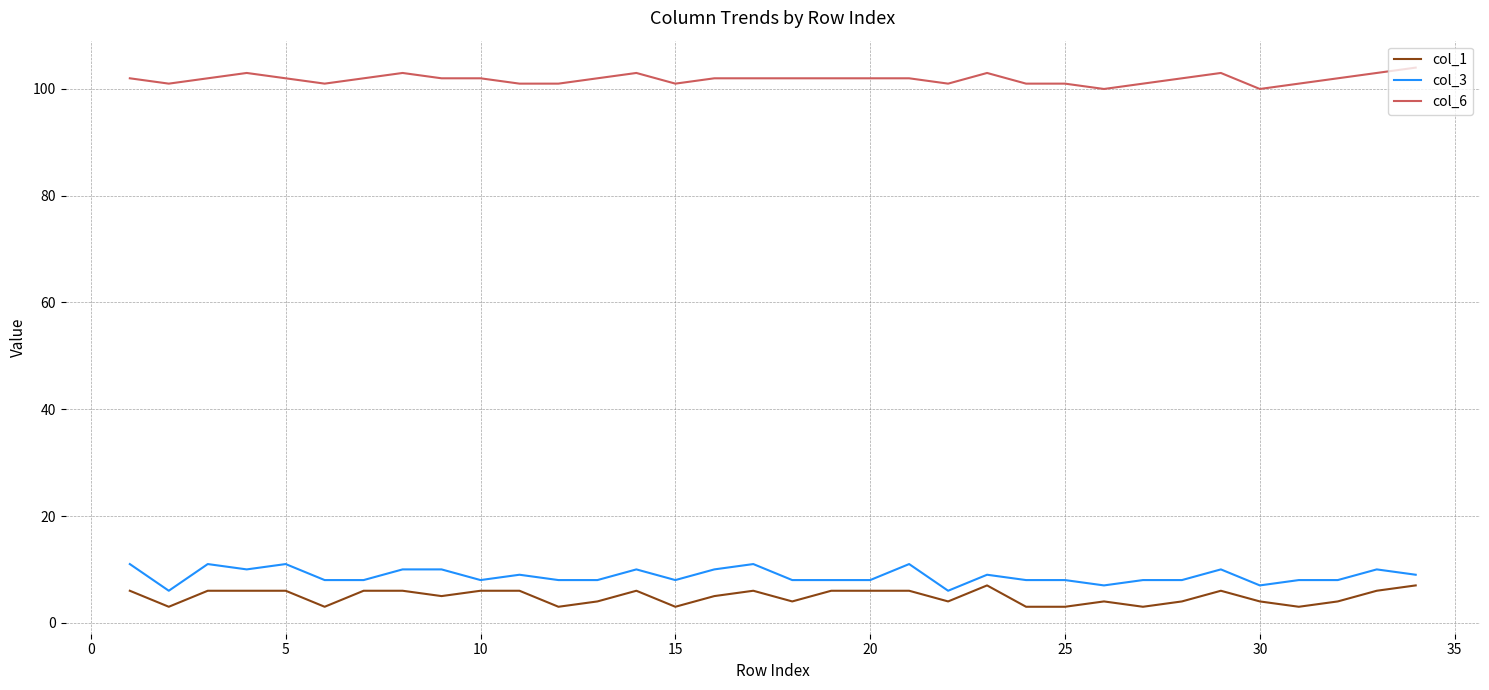

True or false: col_3 and col_6 cross at least once.

False